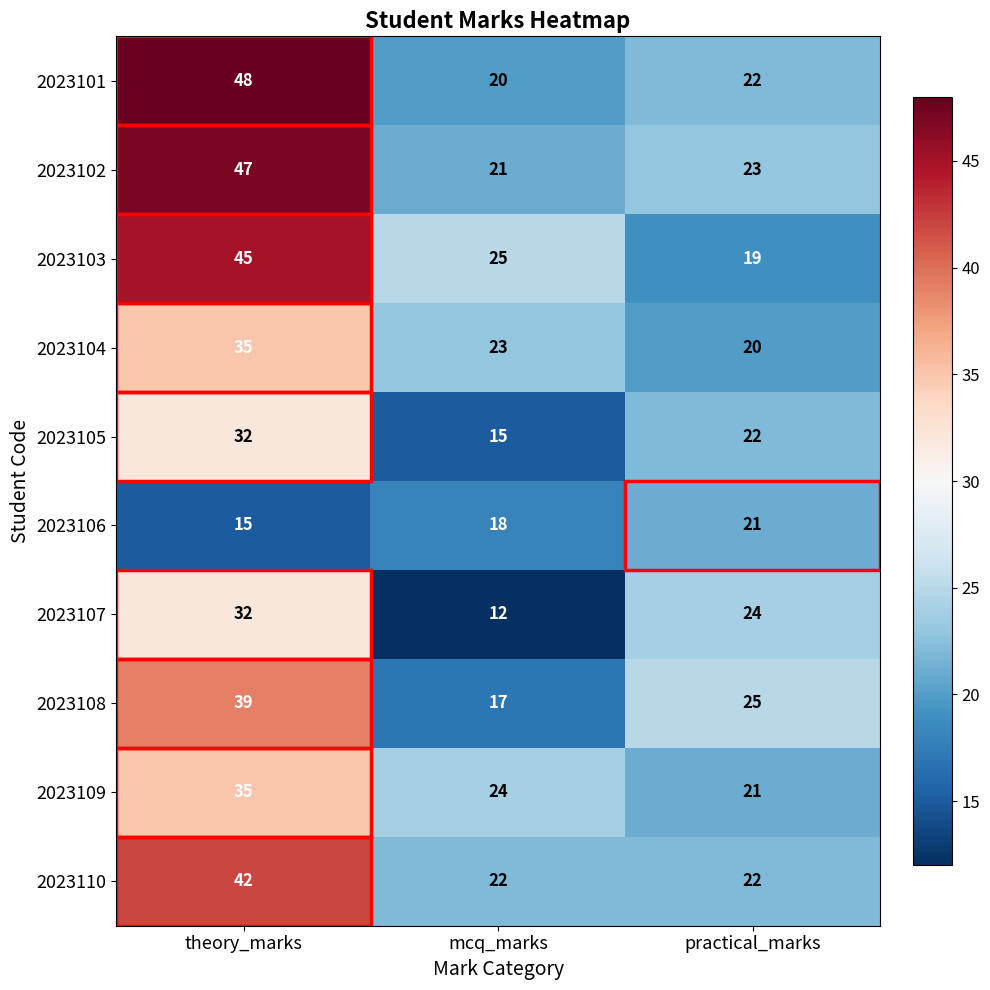

Which series has the largest range (max minus min)?

2023101